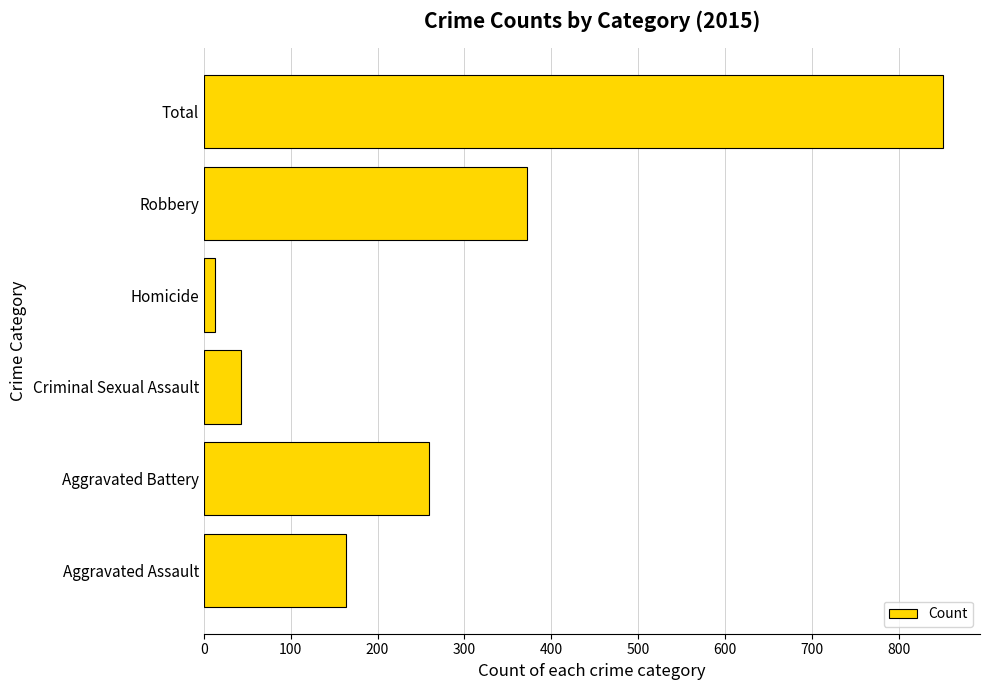

What is the greatest value displayed?

851